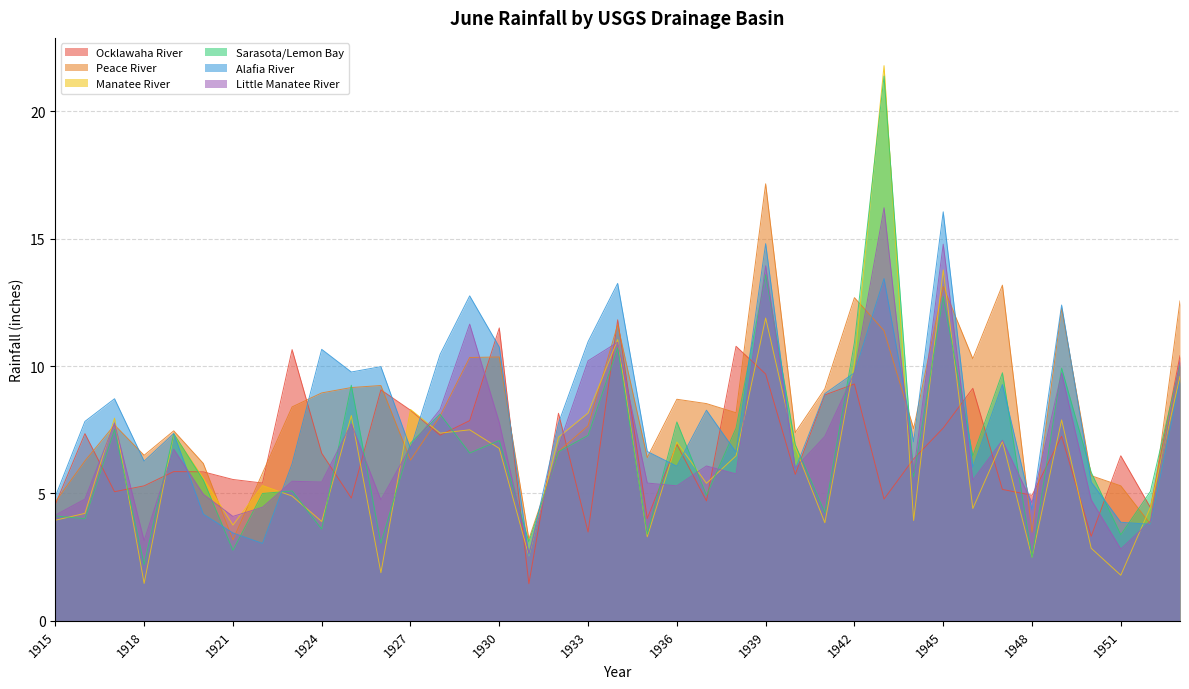

Which series changed the most between 1920 and 1932?

Alafia River